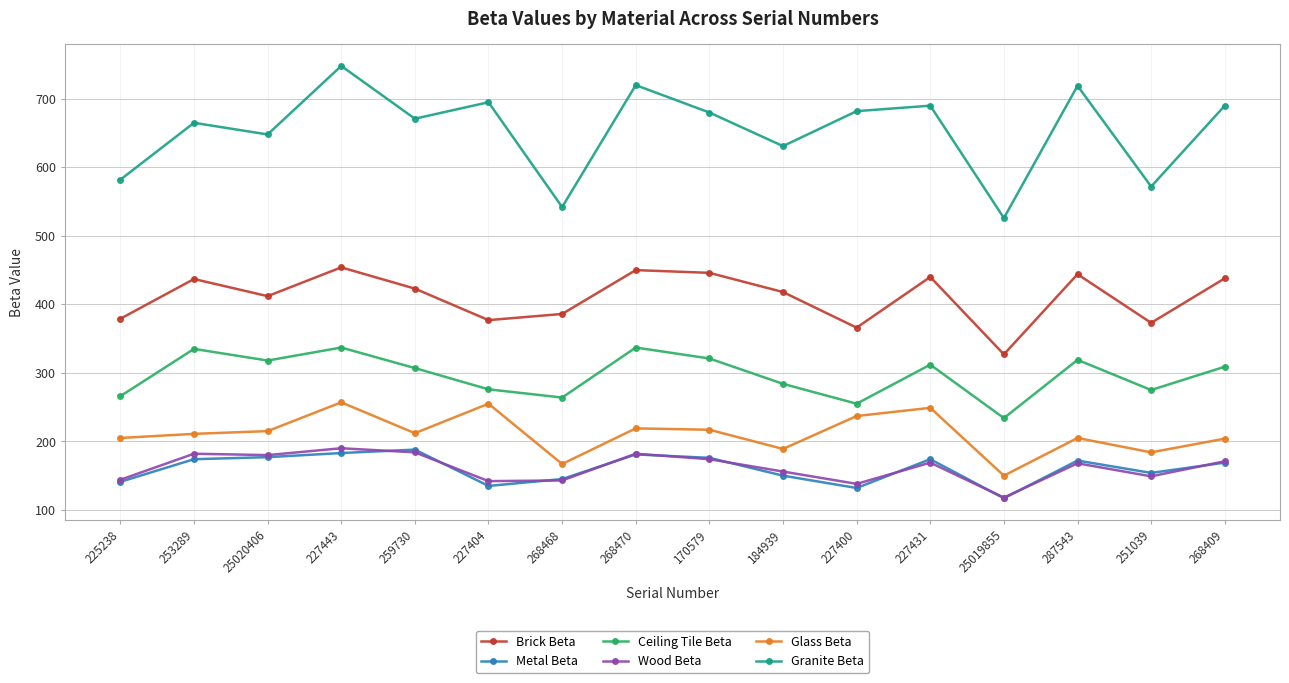

What is the label of the 4th point from the right?

25019855